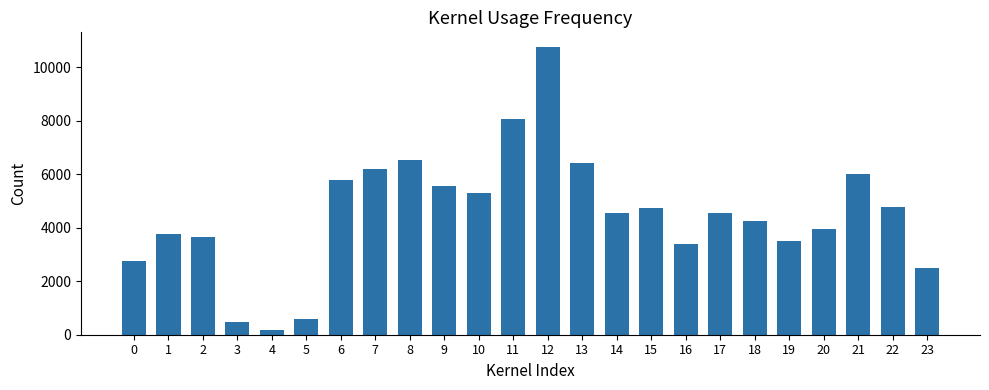

What is the value of the 2nd bar from the left?

3748.2